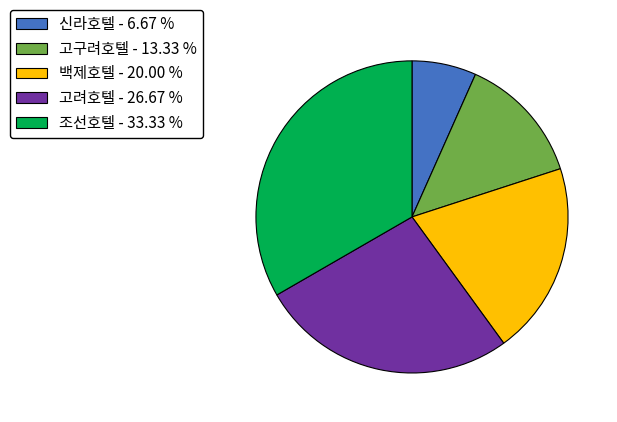

Do 신라호텔 - 6.67 % and 백제호텔 - 20.00 % together represent more than half of the pie?

No